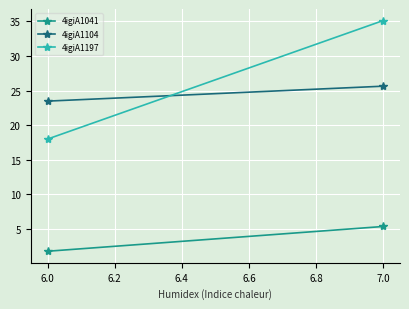

What value does the 4igiA1041 series have at 6.0?

1.8